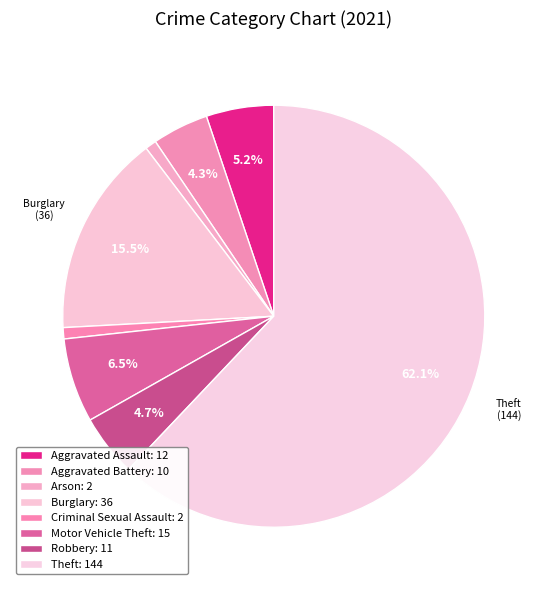

Approximately how many times larger is the value at Aggravated Battery compared to Arson?

5.0